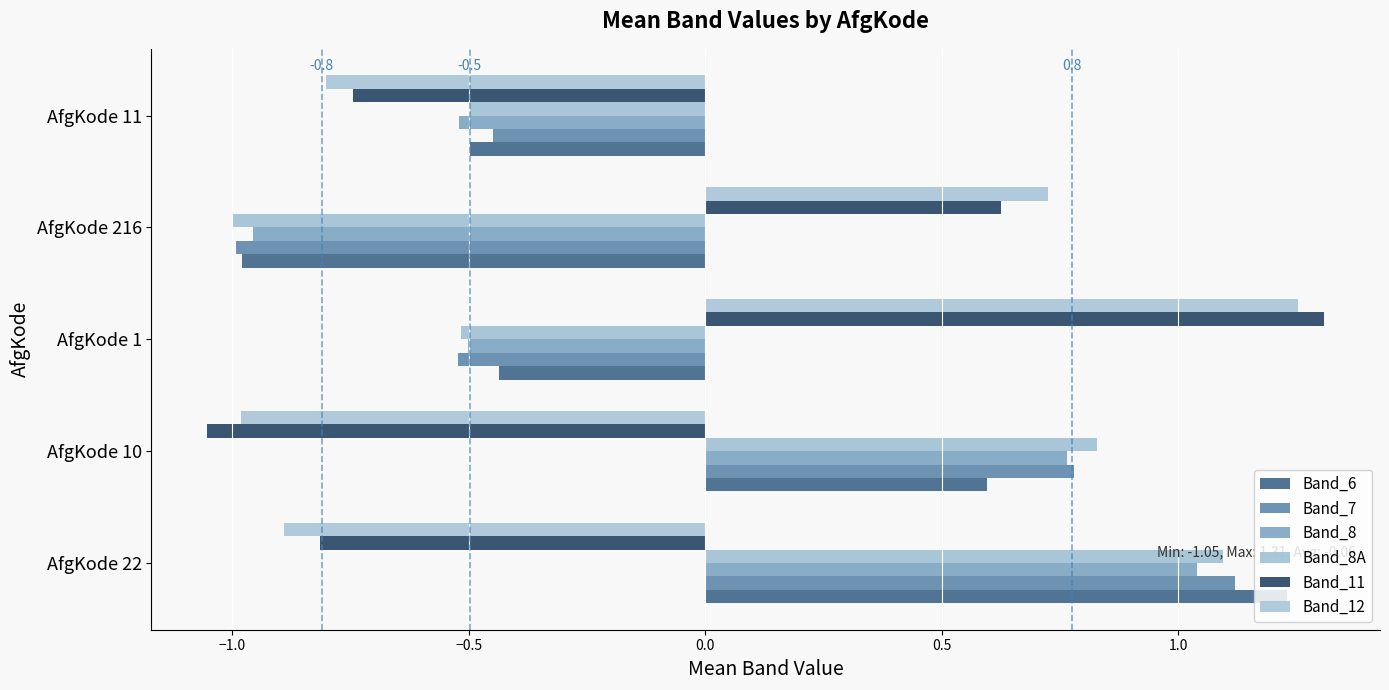

Count the number of data series in this chart.

6